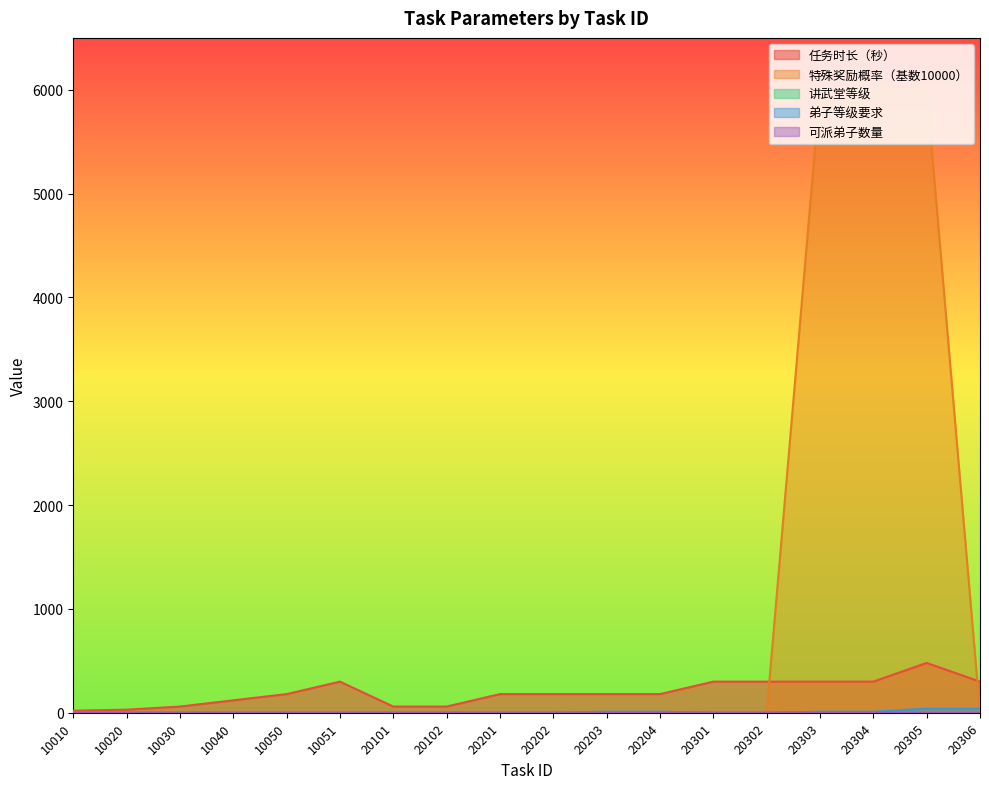

Which series changed the most between 20201 and 20202?

任务时长（秒）